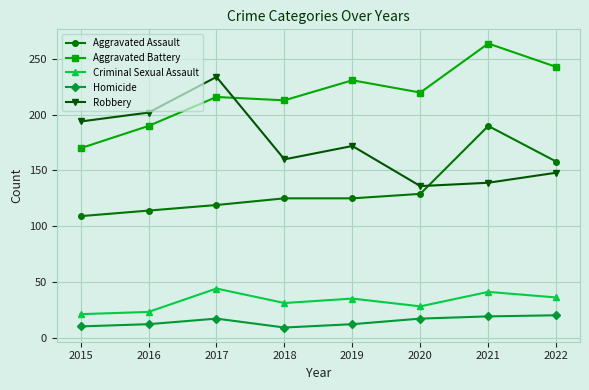

How many lines are shown in the chart?

5